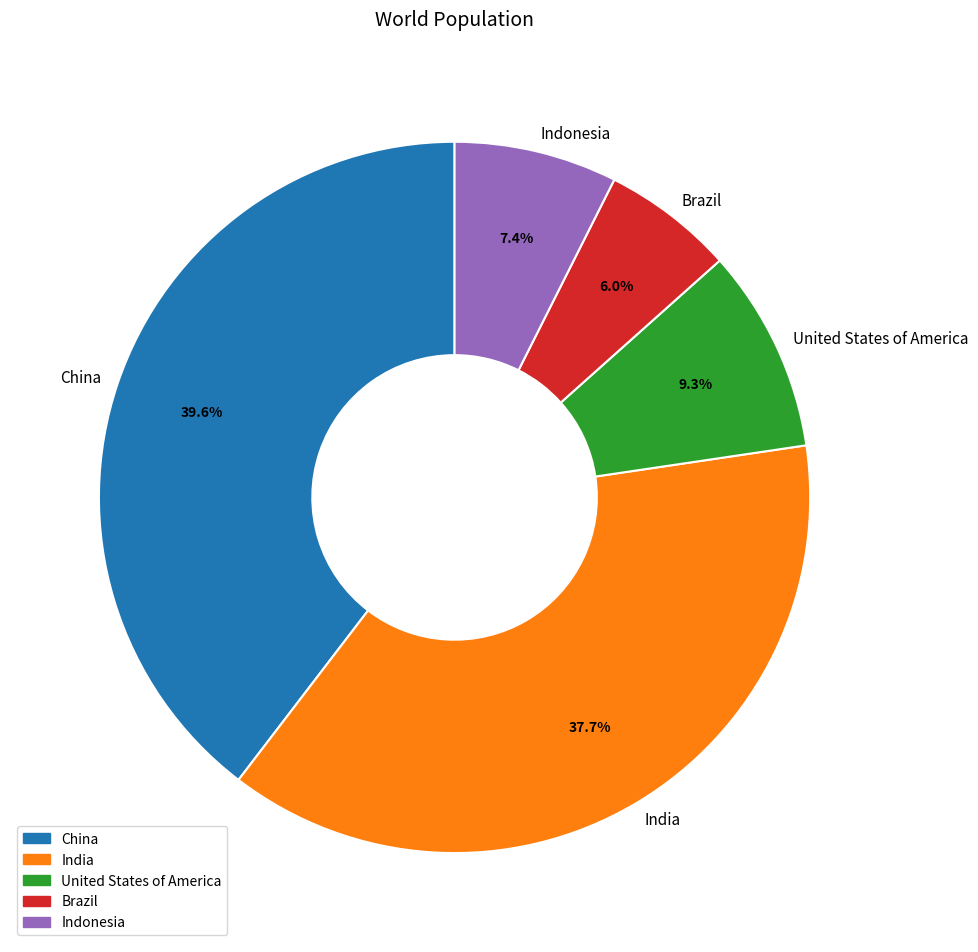

To the nearest percent, what is the difference between the United States of America and Indonesia slice percentages?

2%